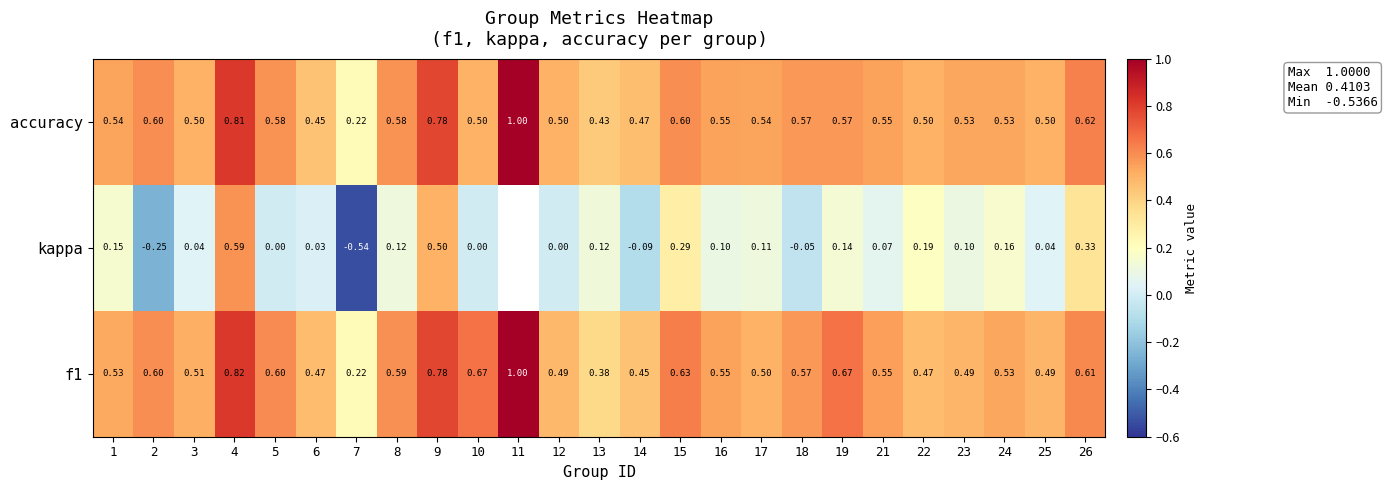

Rank the series at 25 from lowest to highest value.

kappa, f1, accuracy